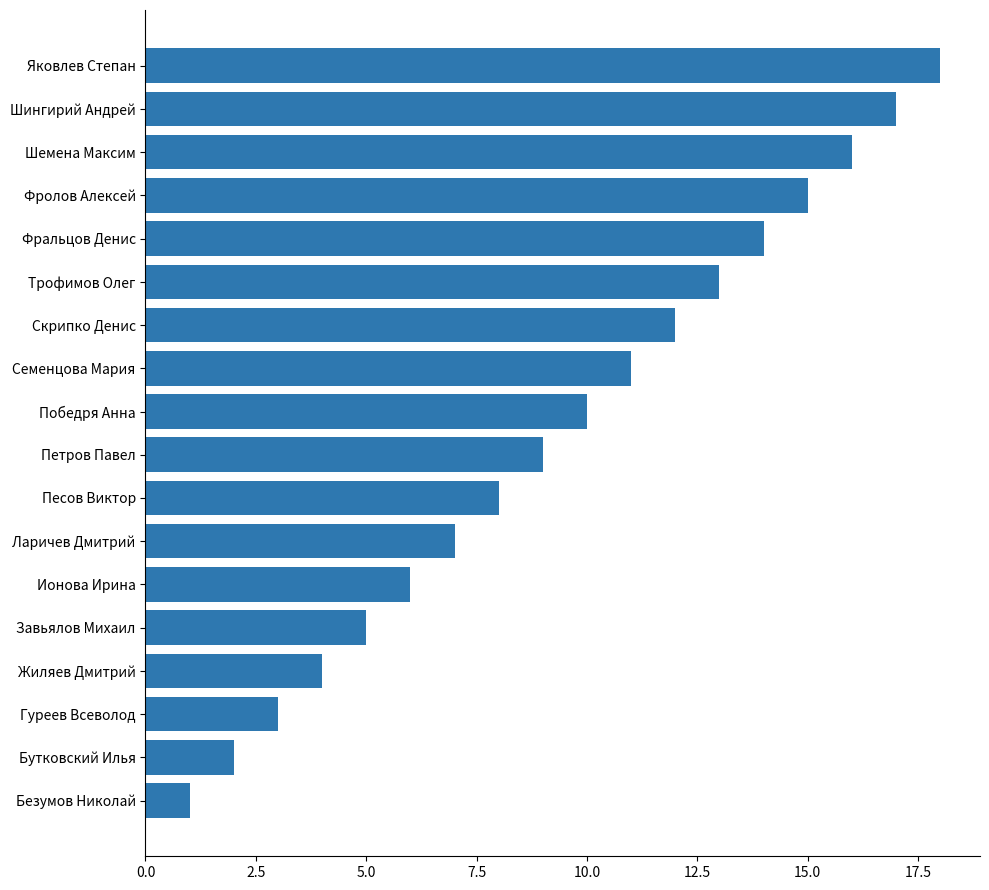

How many bars are there in total?

18